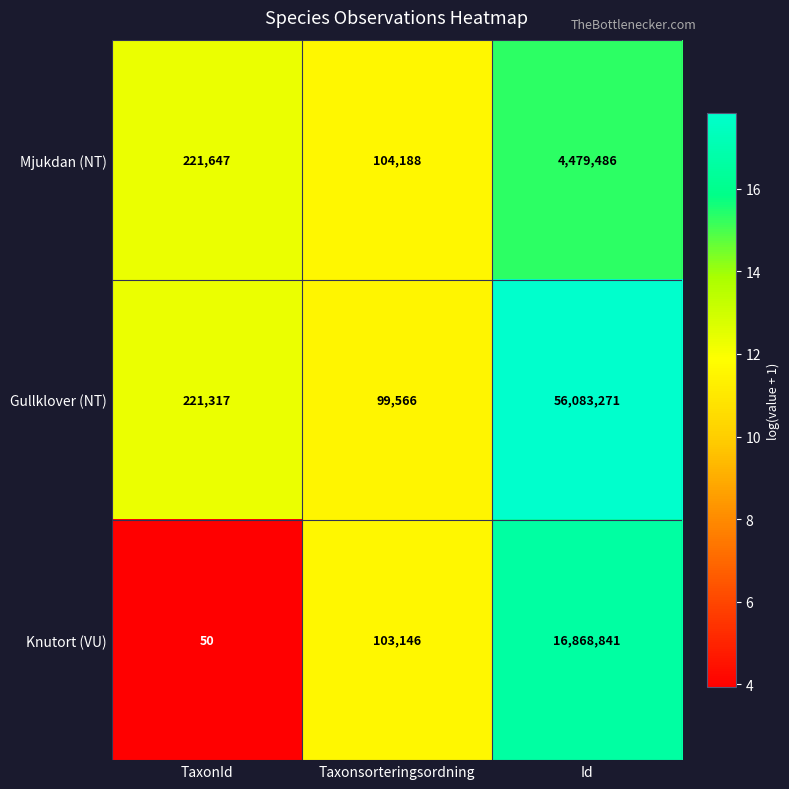

What is the approximate value of Knutort (VU) at Id, to the nearest 10?

16868840